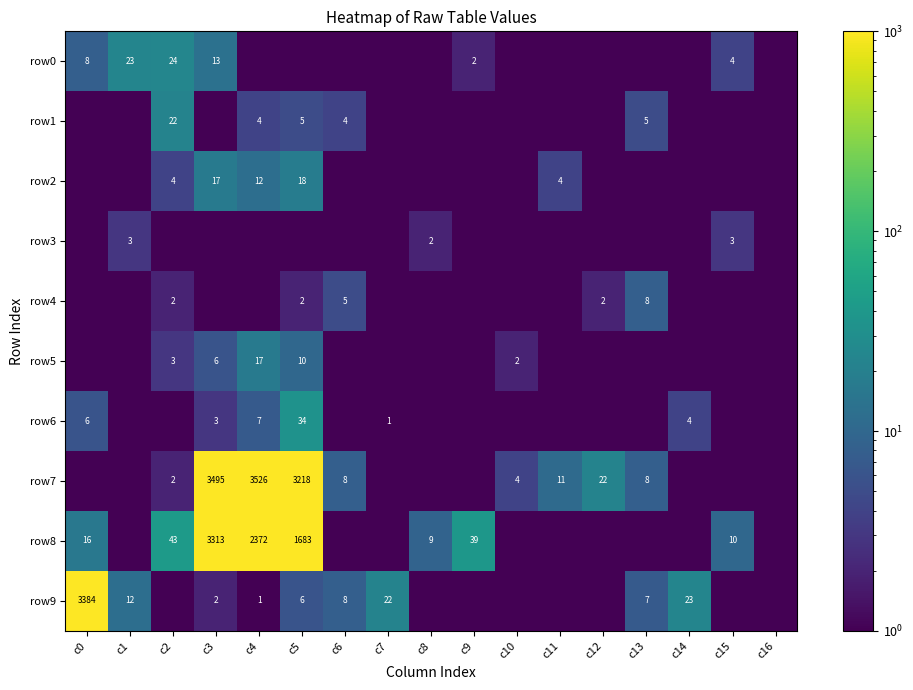

The row2 series shows 18.0 at c5. True or false?

True